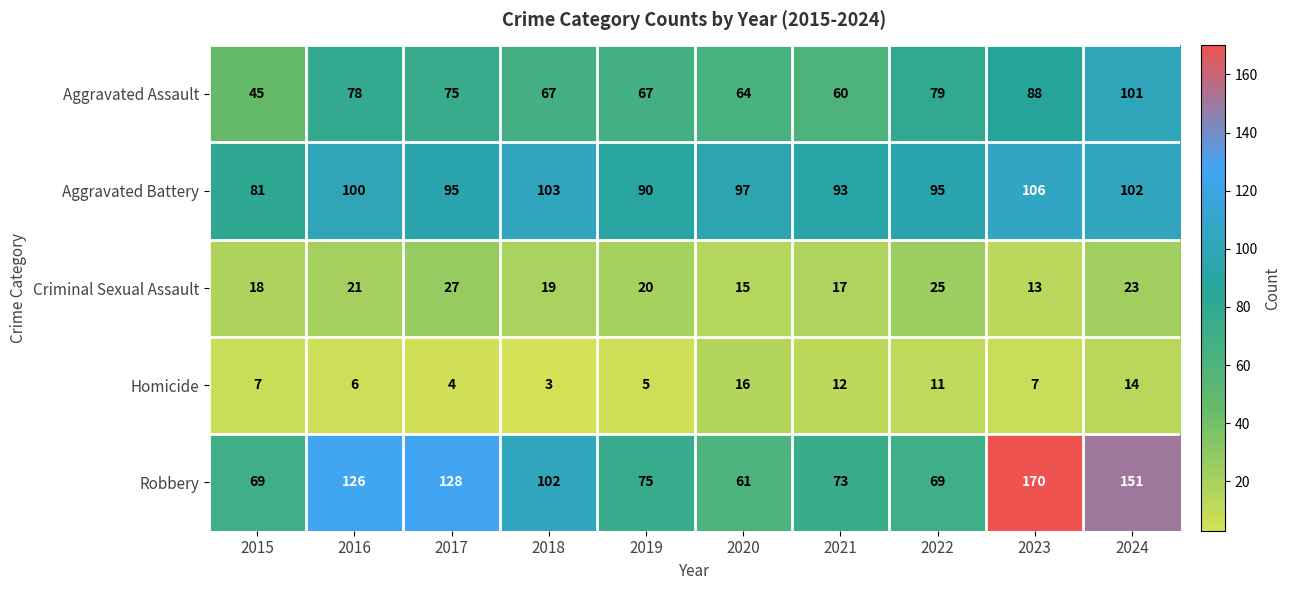

How many categories are shown in the chart?

10